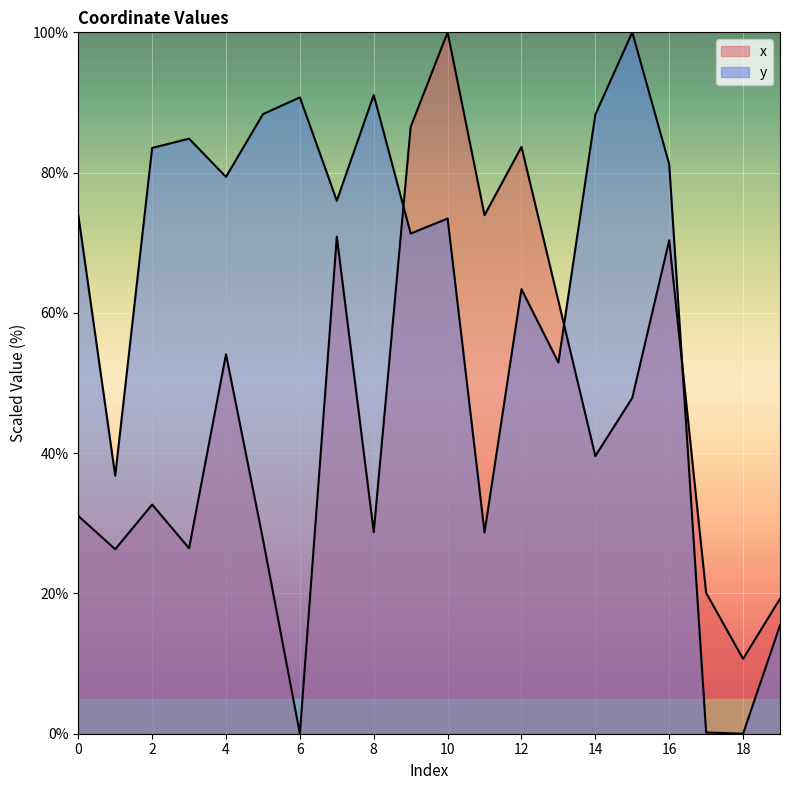

Count the number of categories in the chart.

20